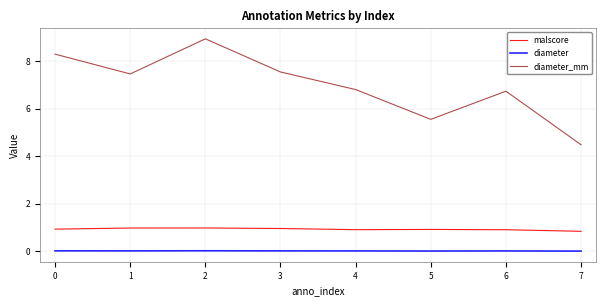

At which category does diameter_mm reach its first local peak?

2